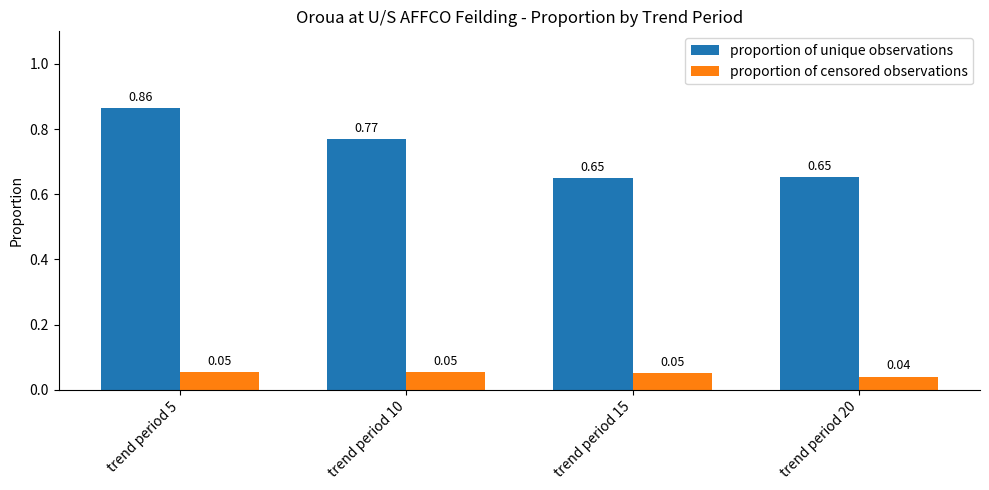

At which category is the sum across all series the highest?

trend period 5